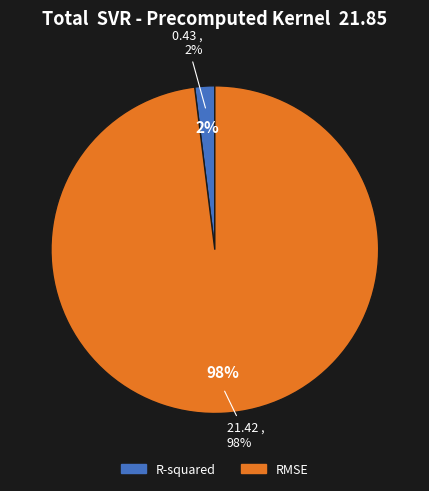

To the nearest percent, what portion does RMSE represent?

98%